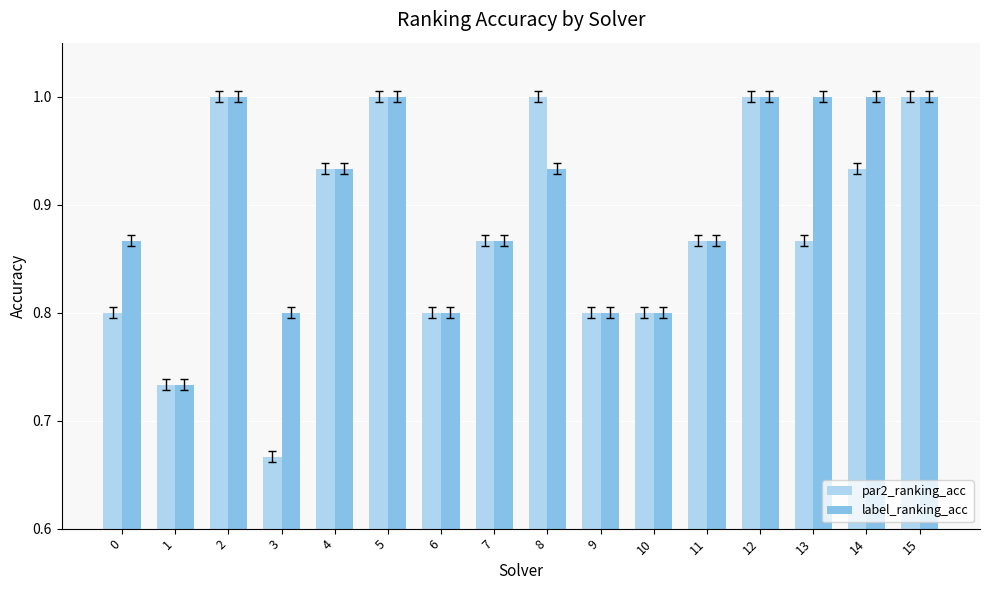

Which category has the lowest value in the par2_ranking_acc series?

3